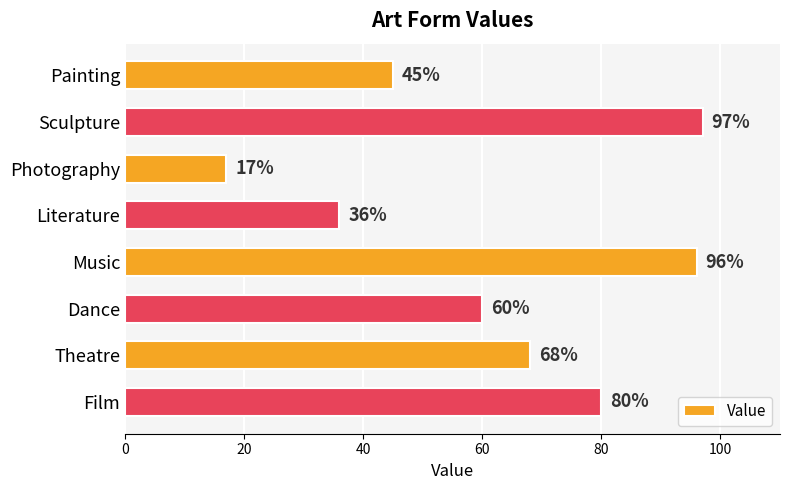

The value at Music is 137. True or false?

False